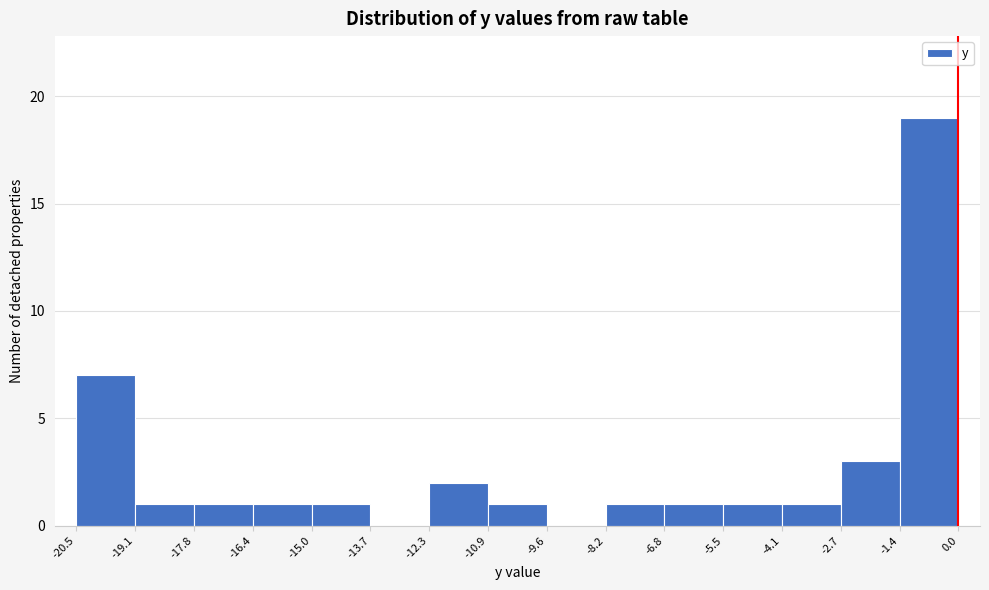

Reading left to right, list every bar in this chart as the range it spans on the x-axis followed by its height. The values are not printed on the chart, so give them approximately, as read against the axis.

-20.5 to -19.1: 7
-19.1 to -17.8: 1
-17.8 to -16.4: 1
-16.4 to -15.0: 1
-15.0 to -13.7: 1
-13.7 to -12.3: 0
-12.3 to -10.9: 2
-10.9 to -9.6: 1
-9.6 to -8.2: 0
-8.2 to -6.8: 1
-6.8 to -5.5: 1
-5.5 to -4.1: 1
-4.1 to -2.7: 1
-2.7 to -1.4: 3
-1.4 to 0.0: 19